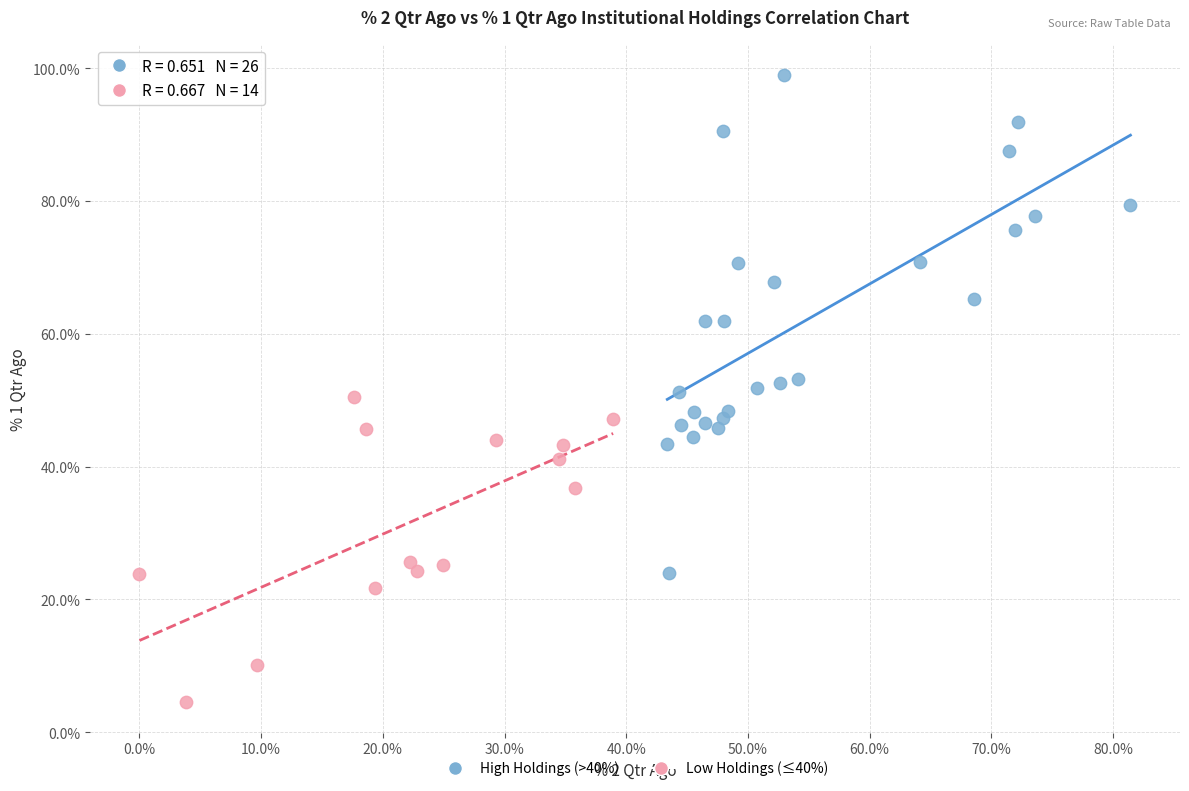

Which series contains the highest Y value?

High Holdings (>40%)